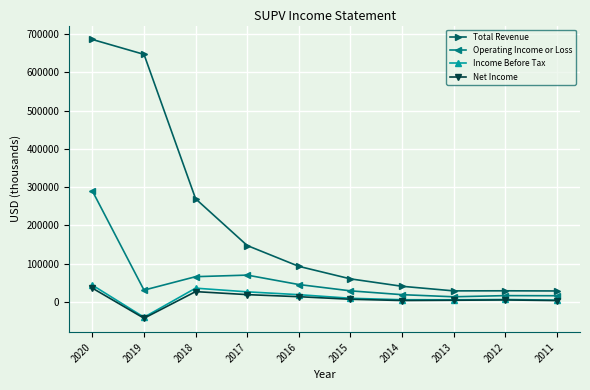

True or false: Operating Income or Loss and Net Income cross at least once.

False